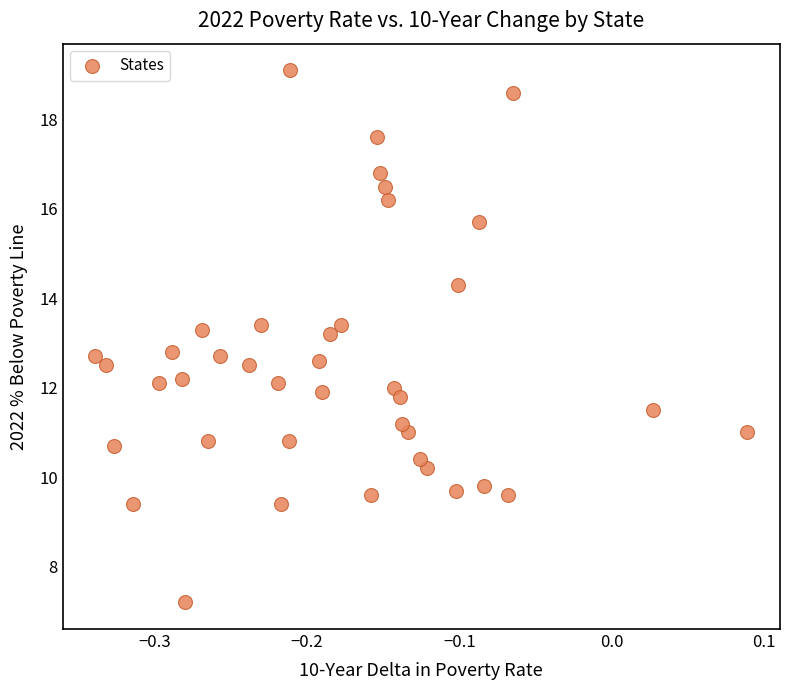

What is the range of Y values (max minus min)?

11.9